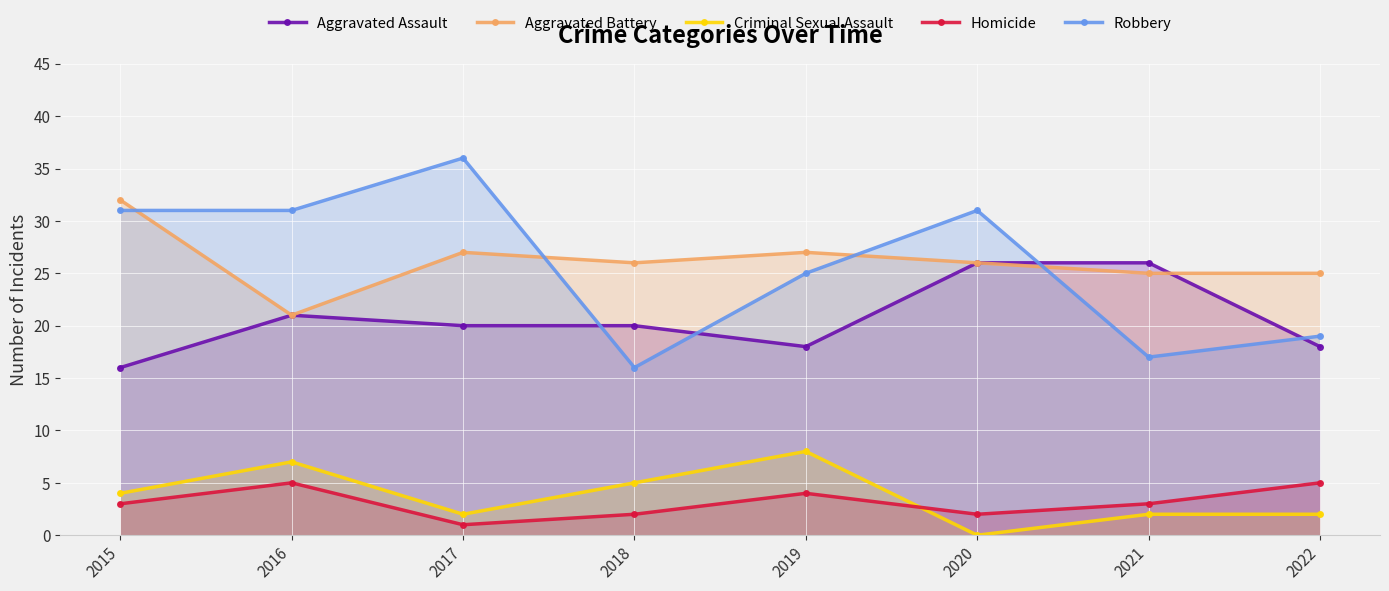

In Aggravated Battery, how many points are higher than both neighbors (excluding endpoints)?

2